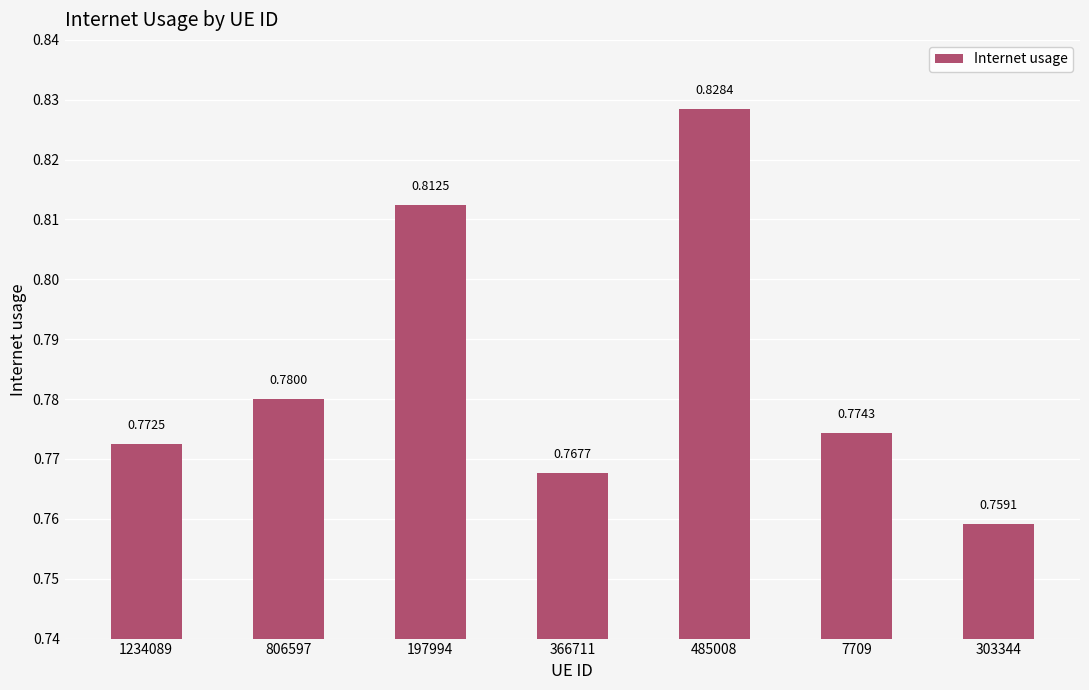

Between 485008 and 806597, which is larger?

485008